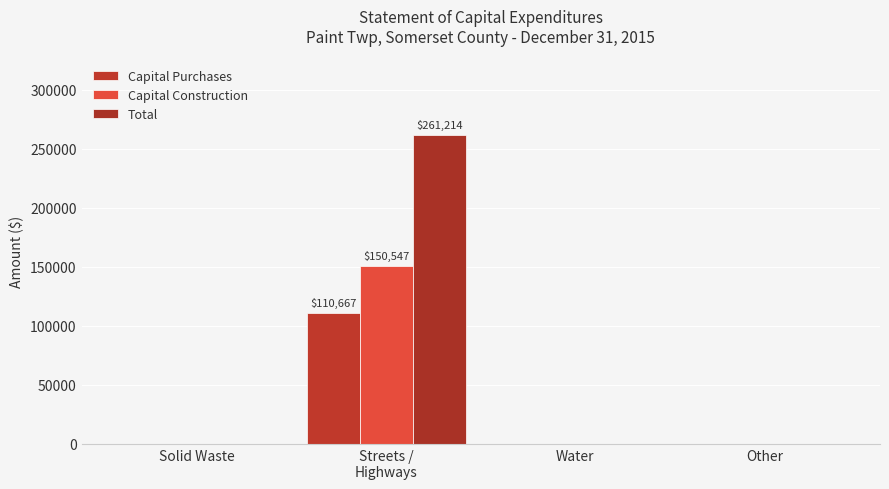

Is it true that Total equals 0 at Other?

True